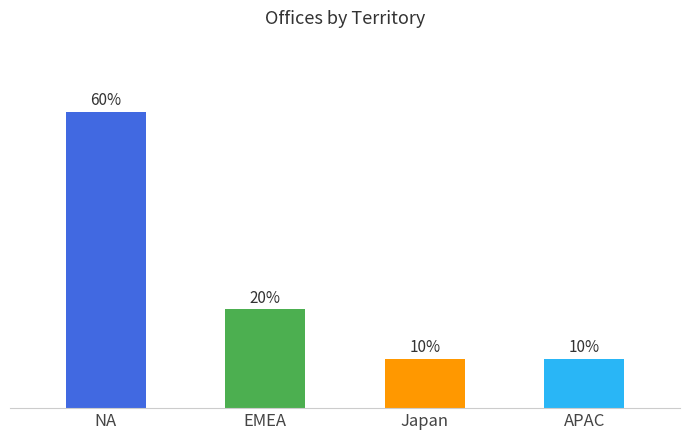

Rank the categories by value from lowest to highest.

Japan, APAC, EMEA, NA